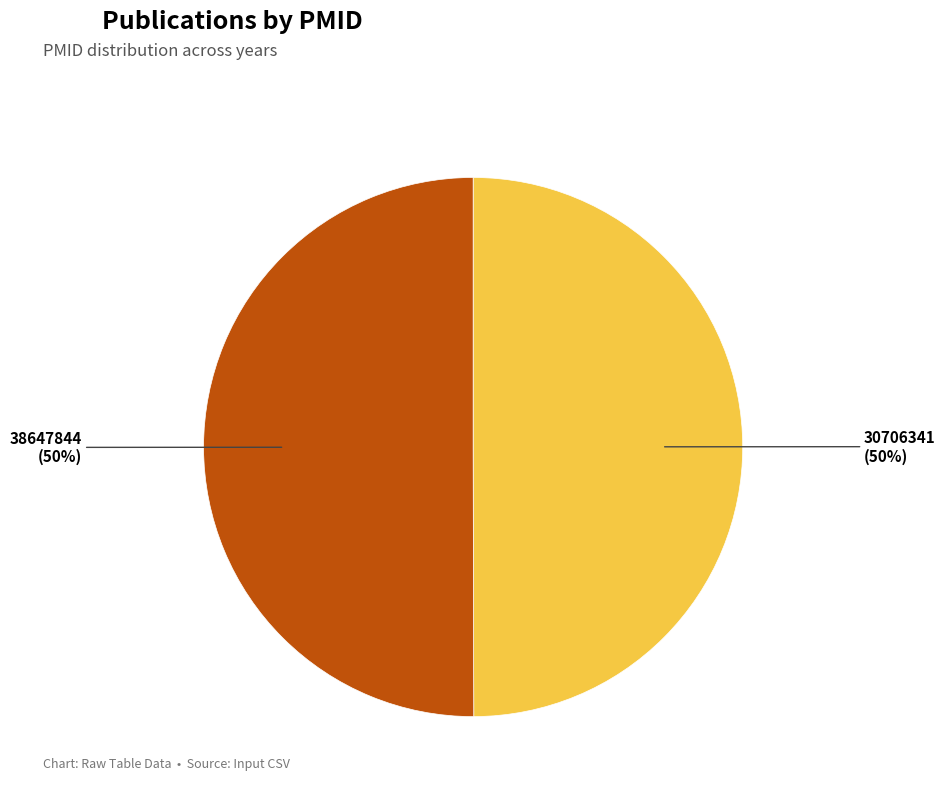

What is the ratio of the value at 38647844 to the value at 30706341?

1.0